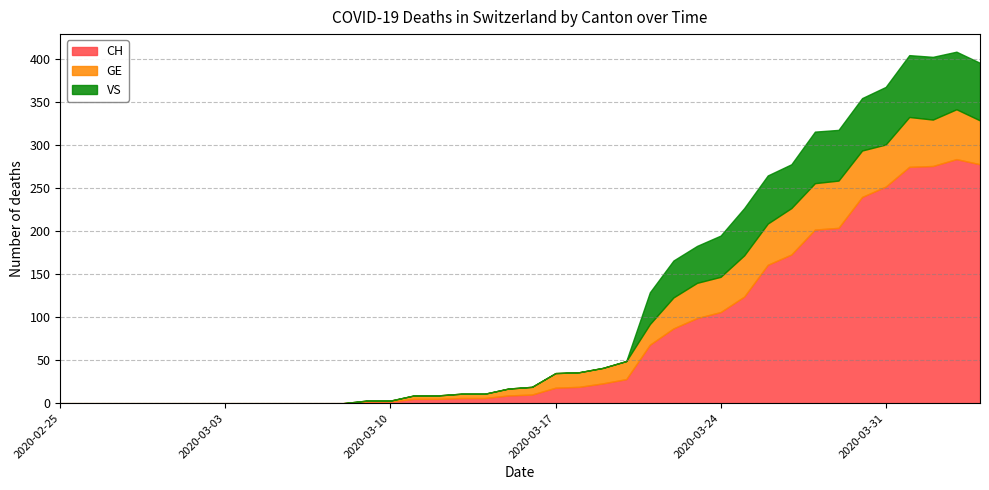

At which category does VS reach its first local peak?

2020-03-26